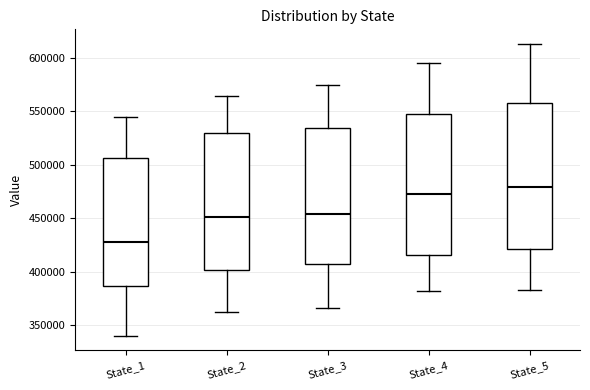

Which box is the tallest, from its lower edge to its upper edge?

State_5